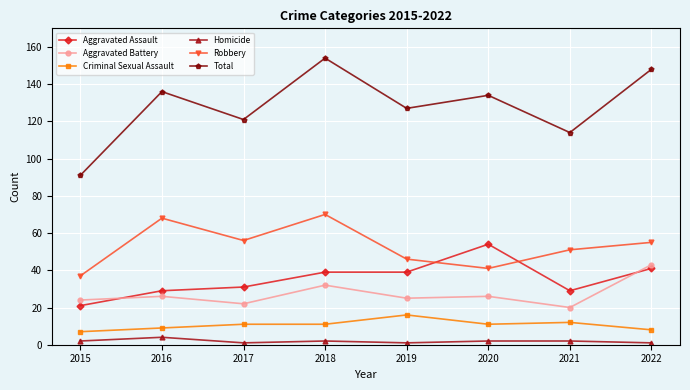

True or false: Robbery and Criminal Sexual Assault cross at least once.

False